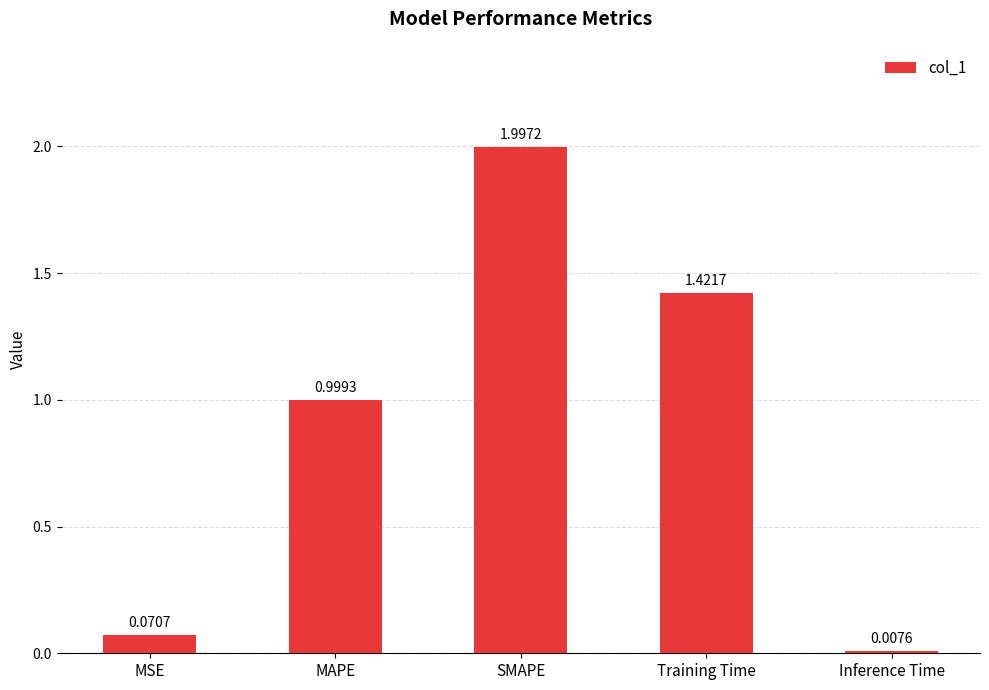

What is the change in value from MSE to MAPE?

+0.9